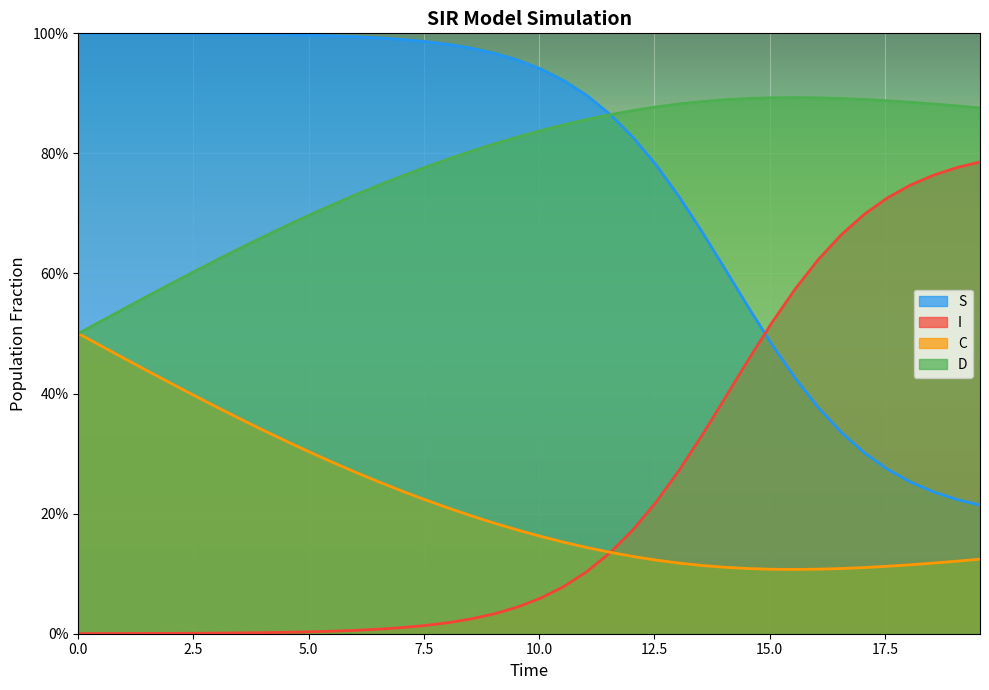

How many lines are shown in the chart?

4